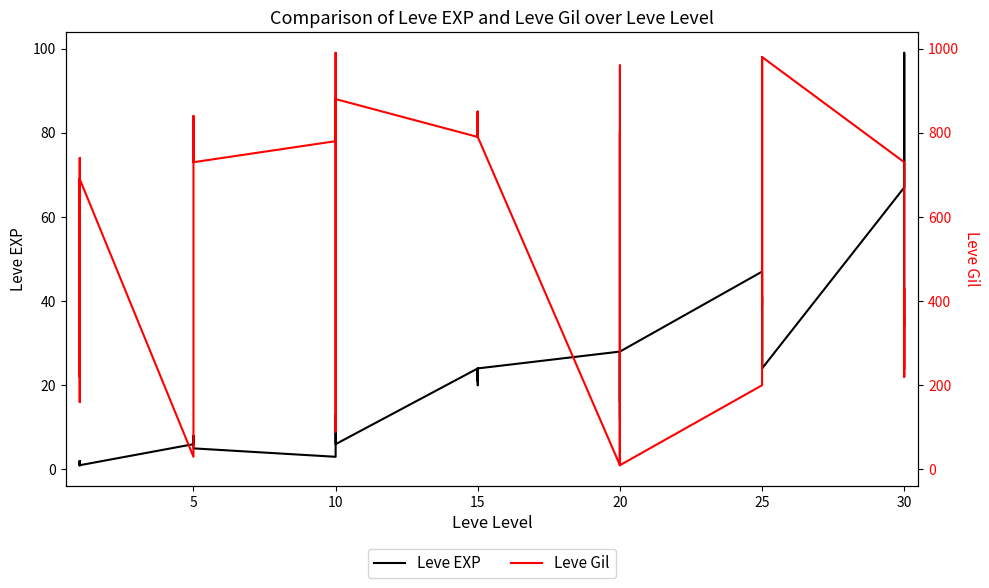

How many lines are shown in the chart?

2